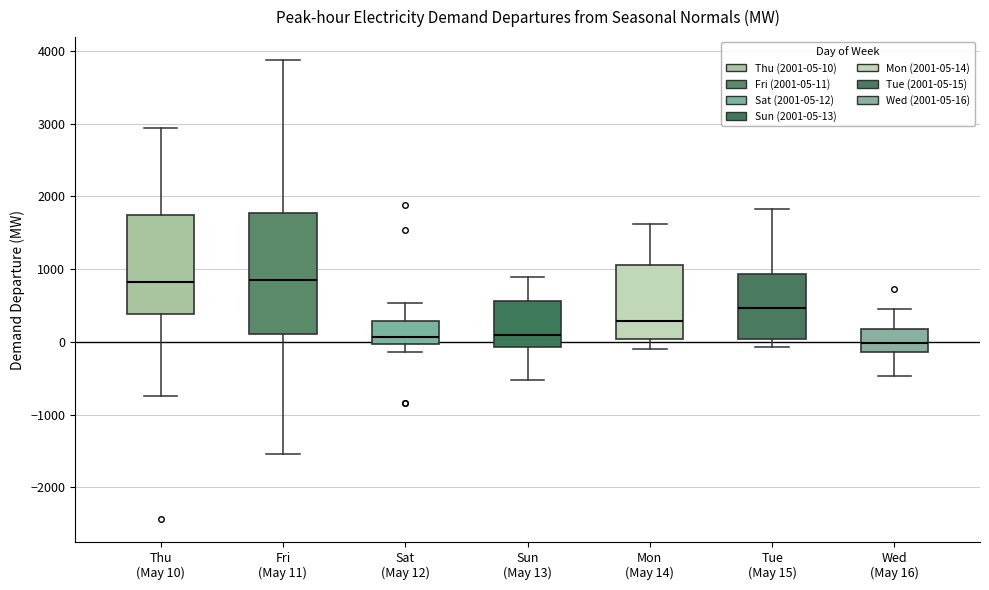

Where is the upper edge of the box for Thu (May 10) on the y-axis? The values are not printed on the chart, so give them approximately, as read against the axis.

1700